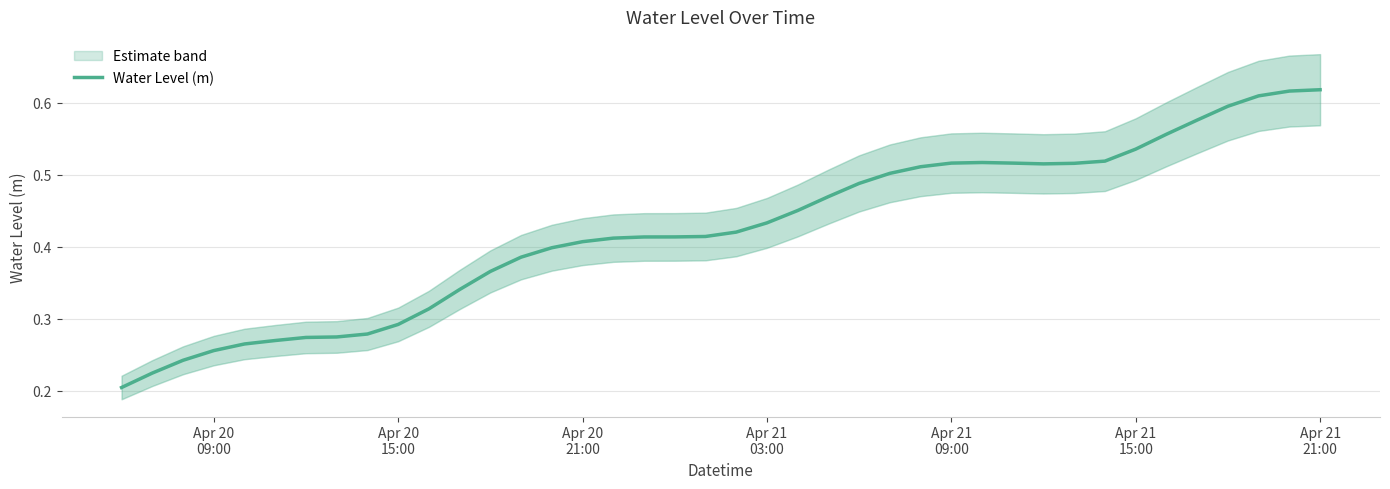

Does the chart have visible grid lines?

Yes